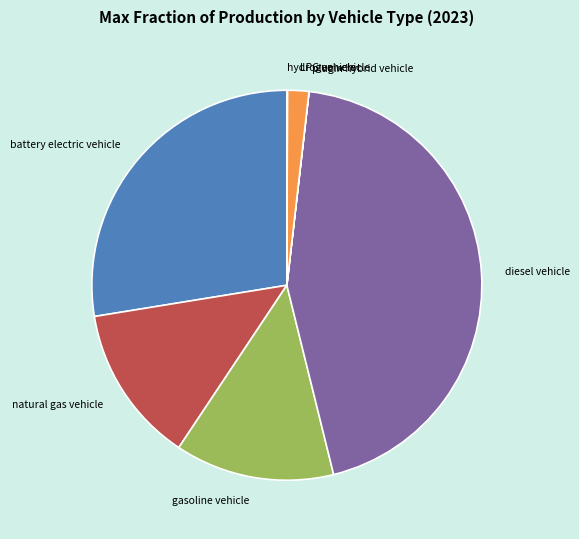

Is there any slice that represents more than half of the pie?

No